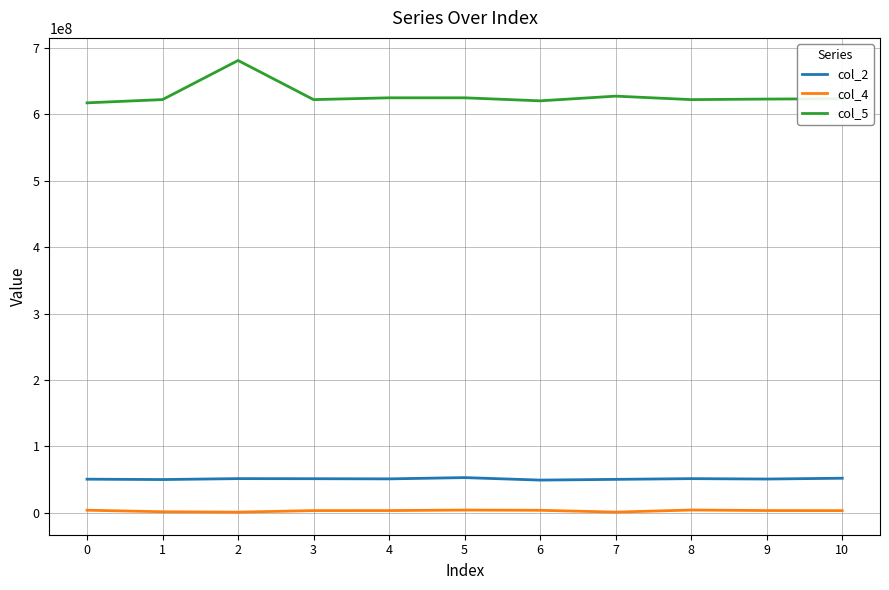

Which series has the largest range (max minus min)?

col_5